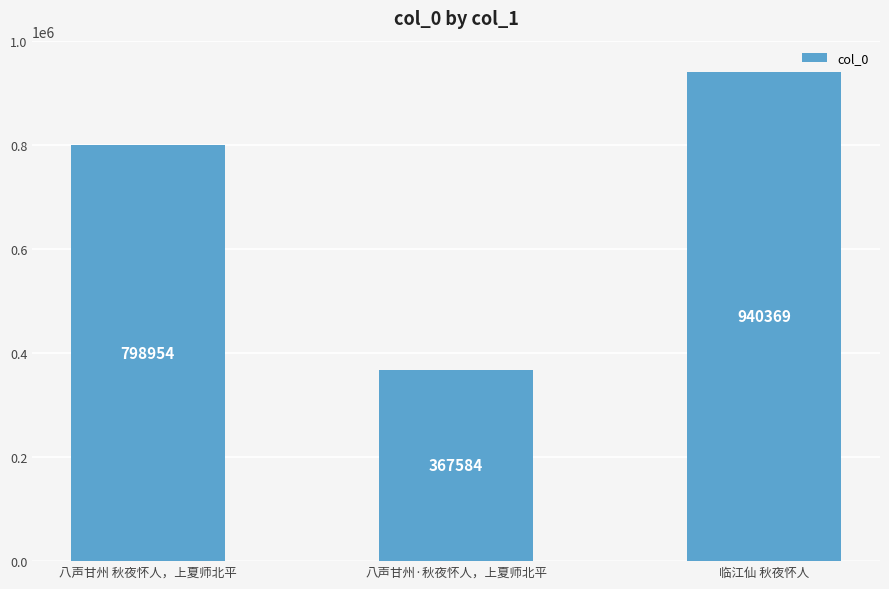

Between 八声甘州·秋夜怀人，上夏师北平 and 临江仙 秋夜怀人, which is larger?

临江仙 秋夜怀人